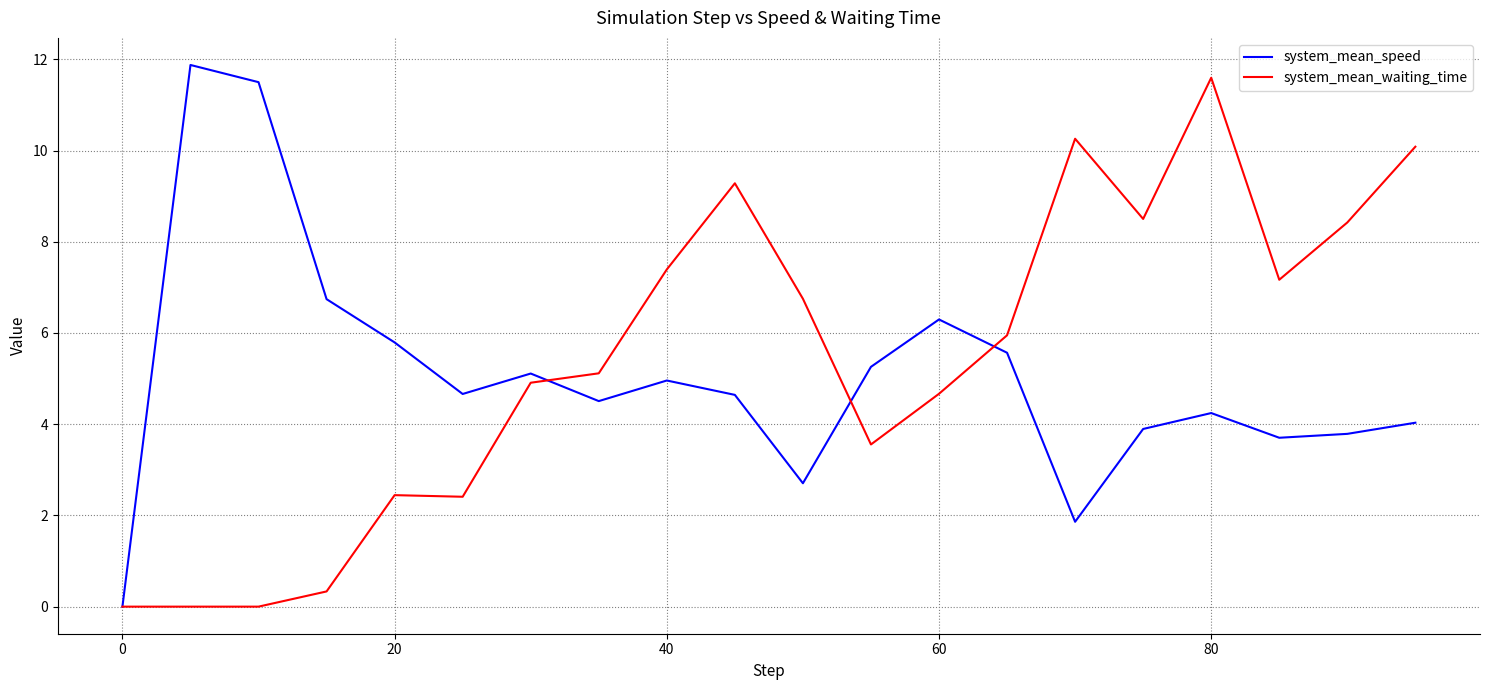

What is the difference between the second highest and minimum values in the system_mean_waiting_time series?

10.3